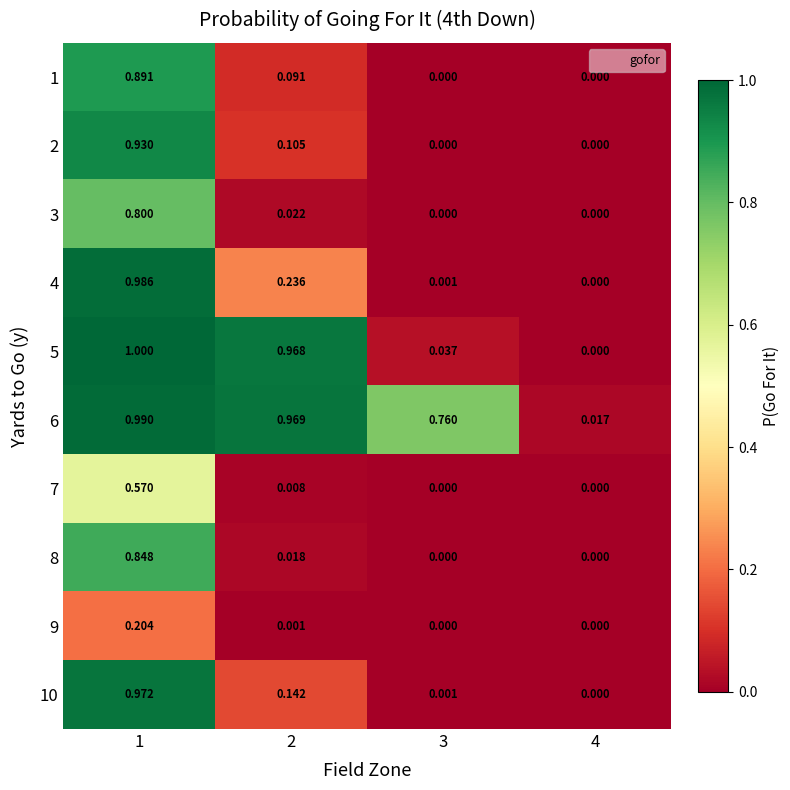

Which series has the largest range (max minus min)?

5